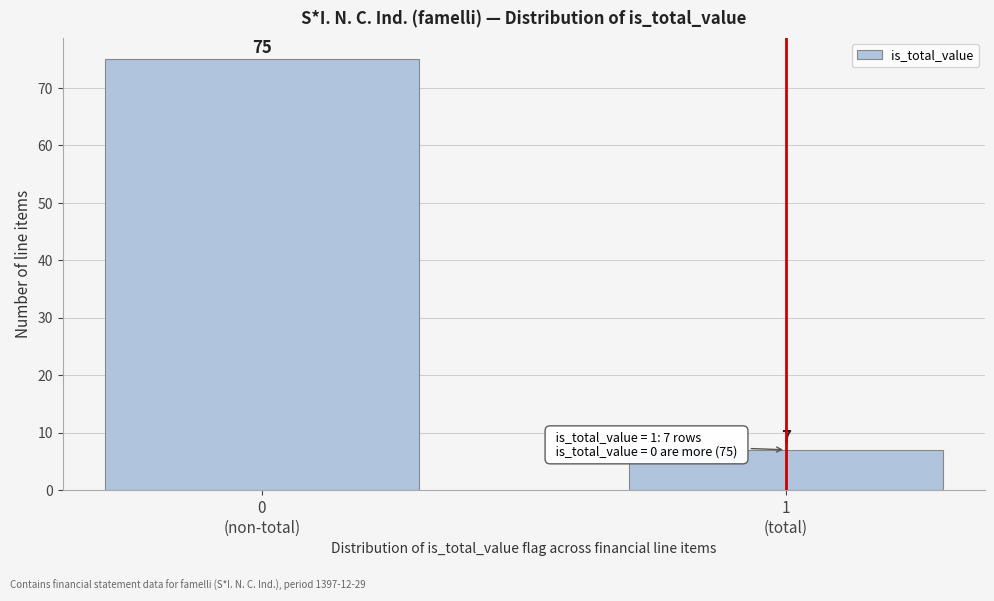

Reading left to right, extract all data points from this chart.

75	7